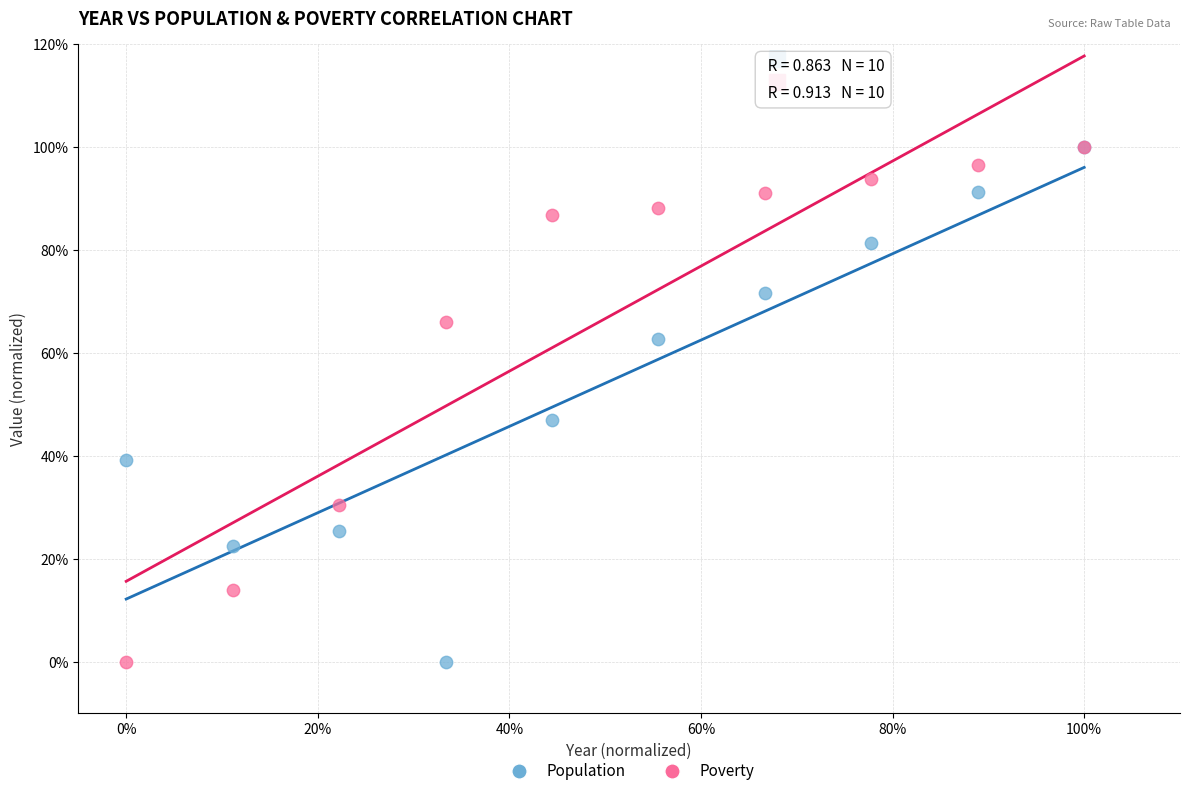

What are all the series names shown in the legend?

Population, Poverty